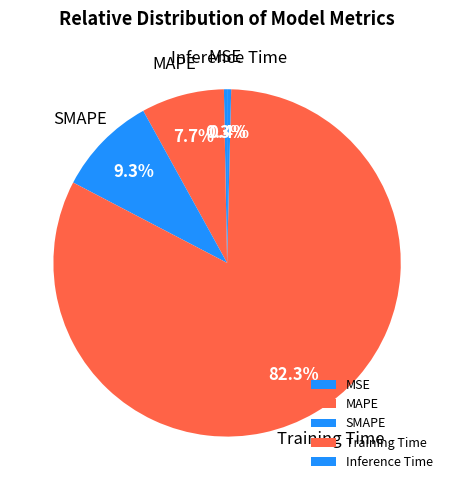

Does Training Time account for over 50% of the chart?

Yes